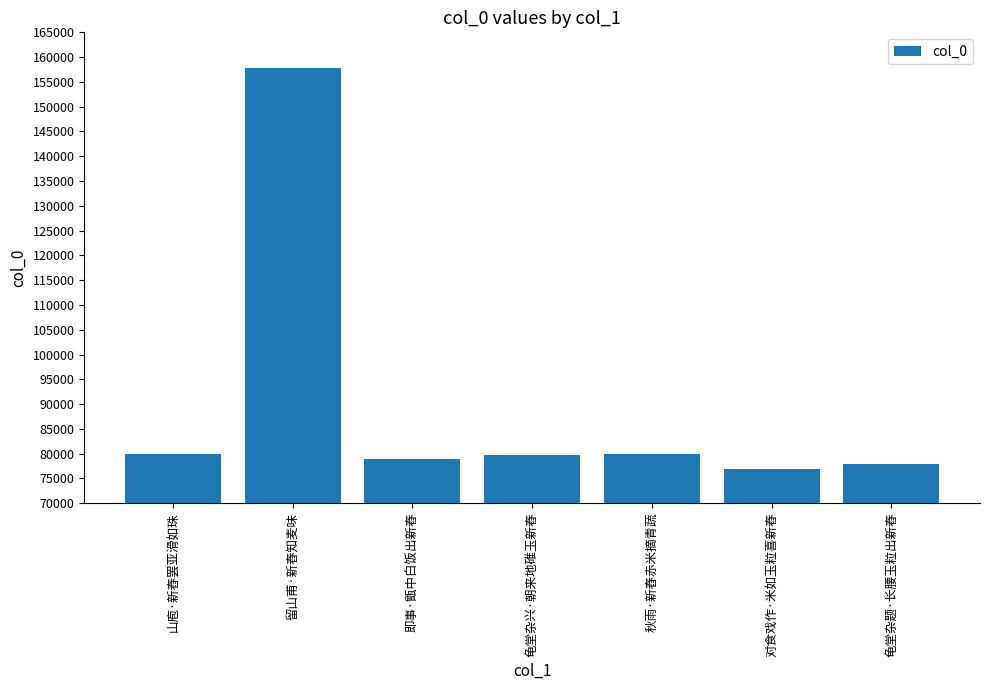

What is the smallest value displayed?

76984